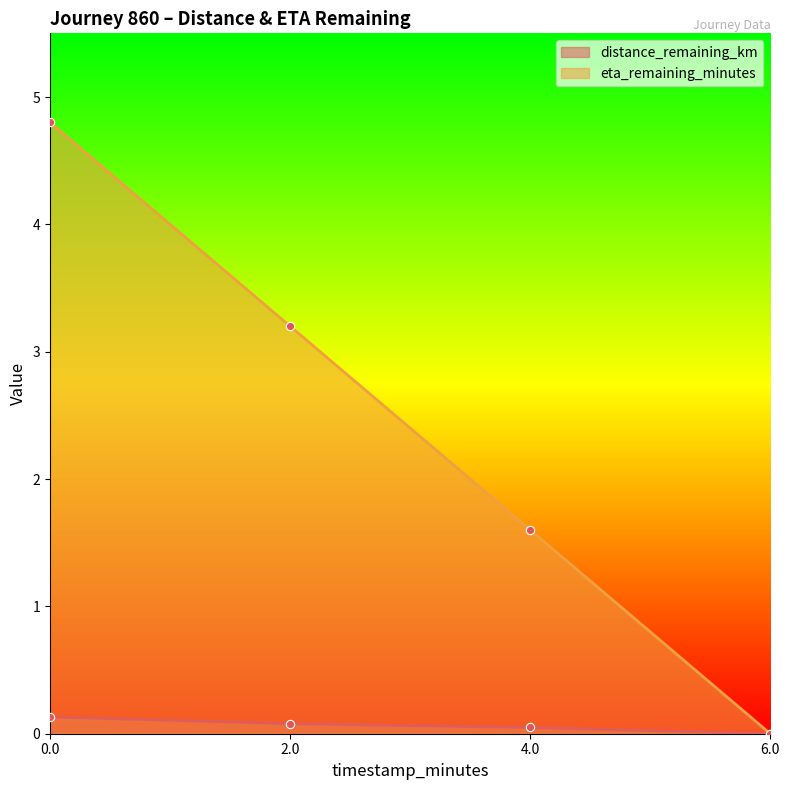

True or false: distance_remaining_km and eta_remaining_minutes cross at least once.

False